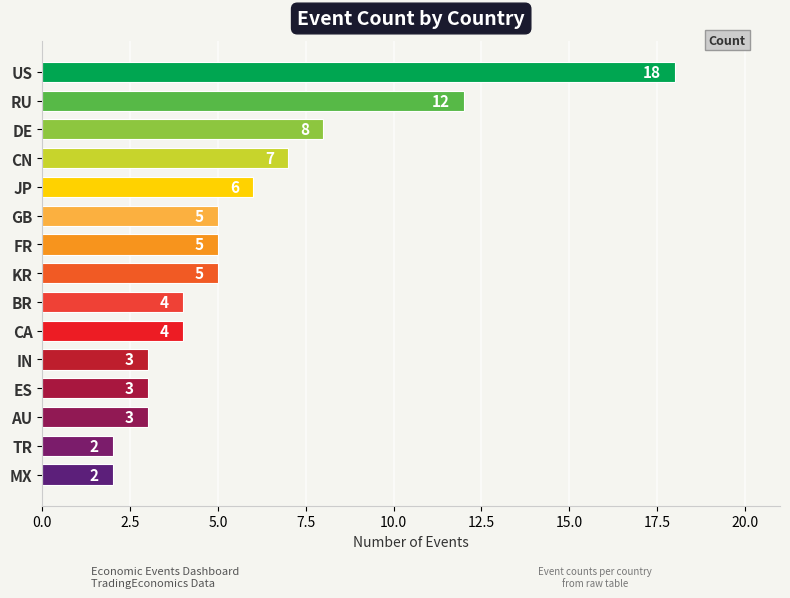

Reading top to bottom, extract all data points from this chart.

US=18	RU=12	DE=8	CN=7	JP=6	GB=5	FR=5	KR=5	BR=4	CA=4	IN=3	ES=3	AU=3	TR=2	MX=2